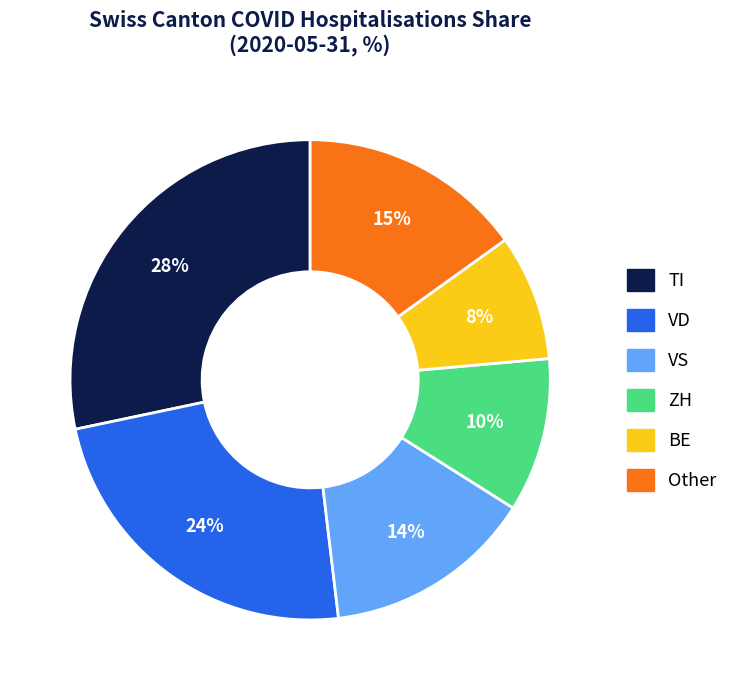

Is there any slice that represents more than half of the pie?

No